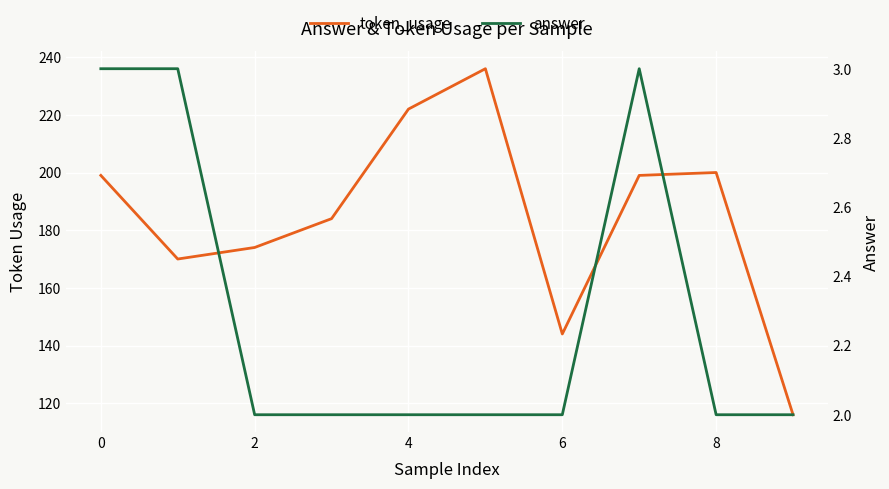

True or false: answer and token_usage cross at least once.

False